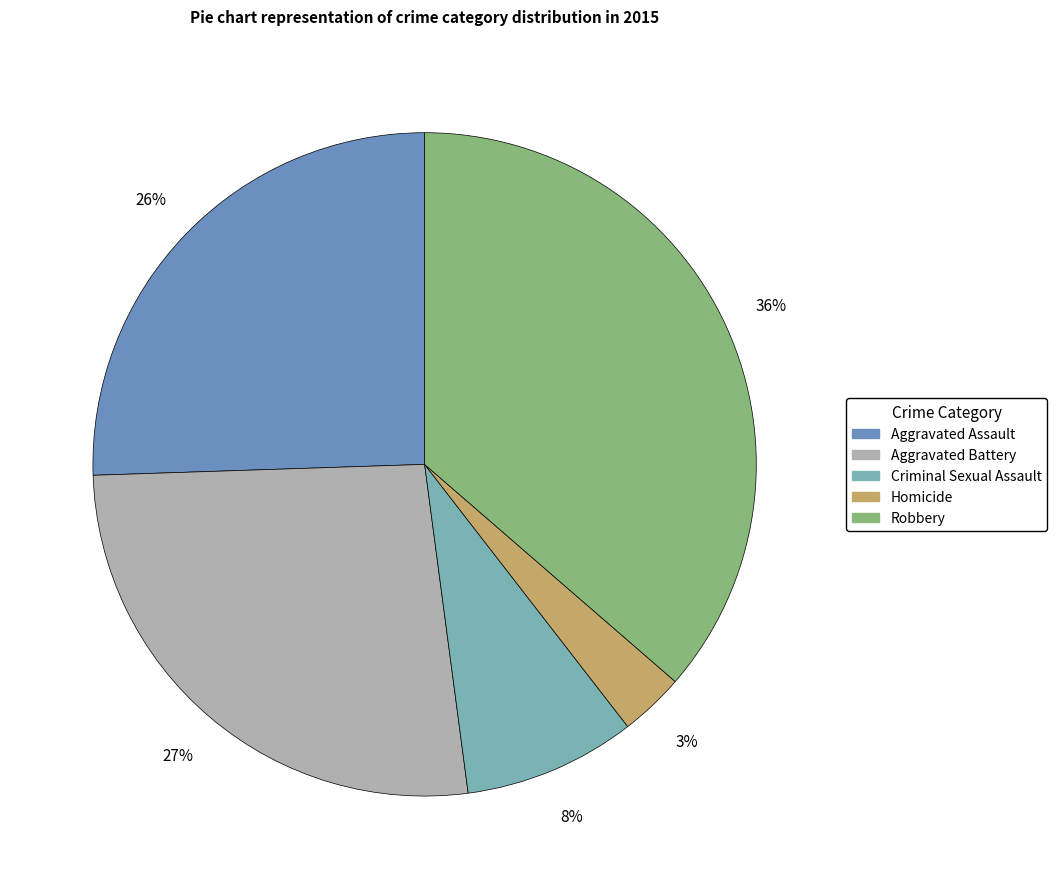

To the nearest percent, what is the average slice percentage?

20%